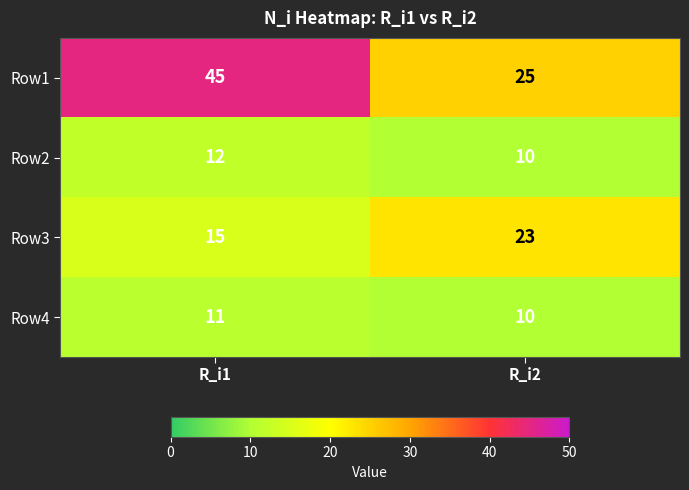

Reading left to right, list all the values displayed in this chart.

Row1: 45	25
Row2: 12	10
Row3: 15	23
Row4: 11	10